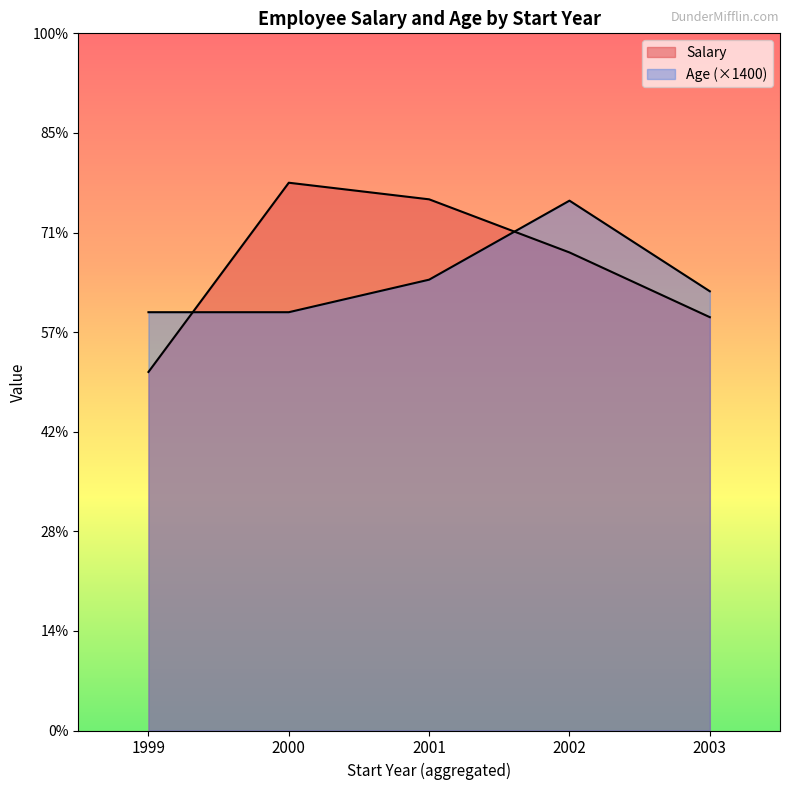

Does the chart display data point markers on the line(s)?

No